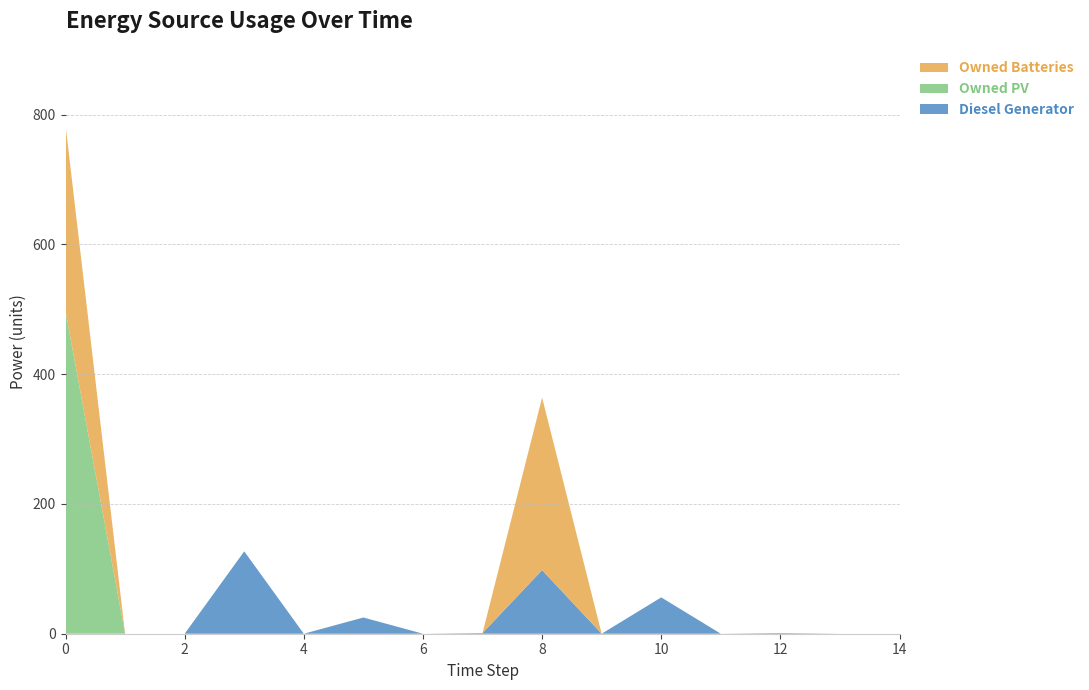

Reading left to right, list all the values displayed in this chart.

Diesel Generator: 0	0	0	127	0	25	0	1	98	0	56	0	1	0	0
Owned PV: 497	0	0	0	0	0	0	0	0	0	0	0	0	0	0
Owned Batteries: 287	0	0	0	0	0	0	0	266	0	0	0	0	0	0